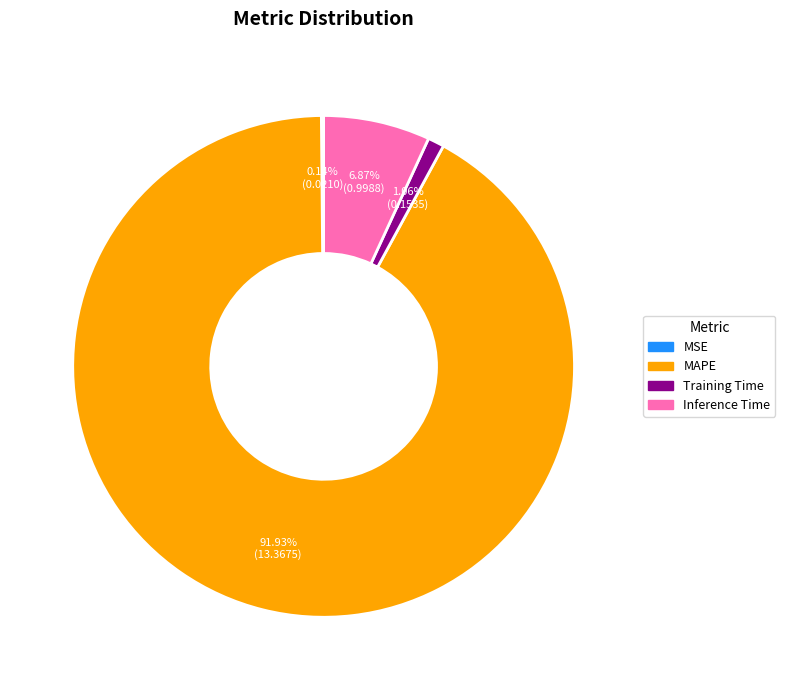

Is MAPE the majority of the pie?

Yes